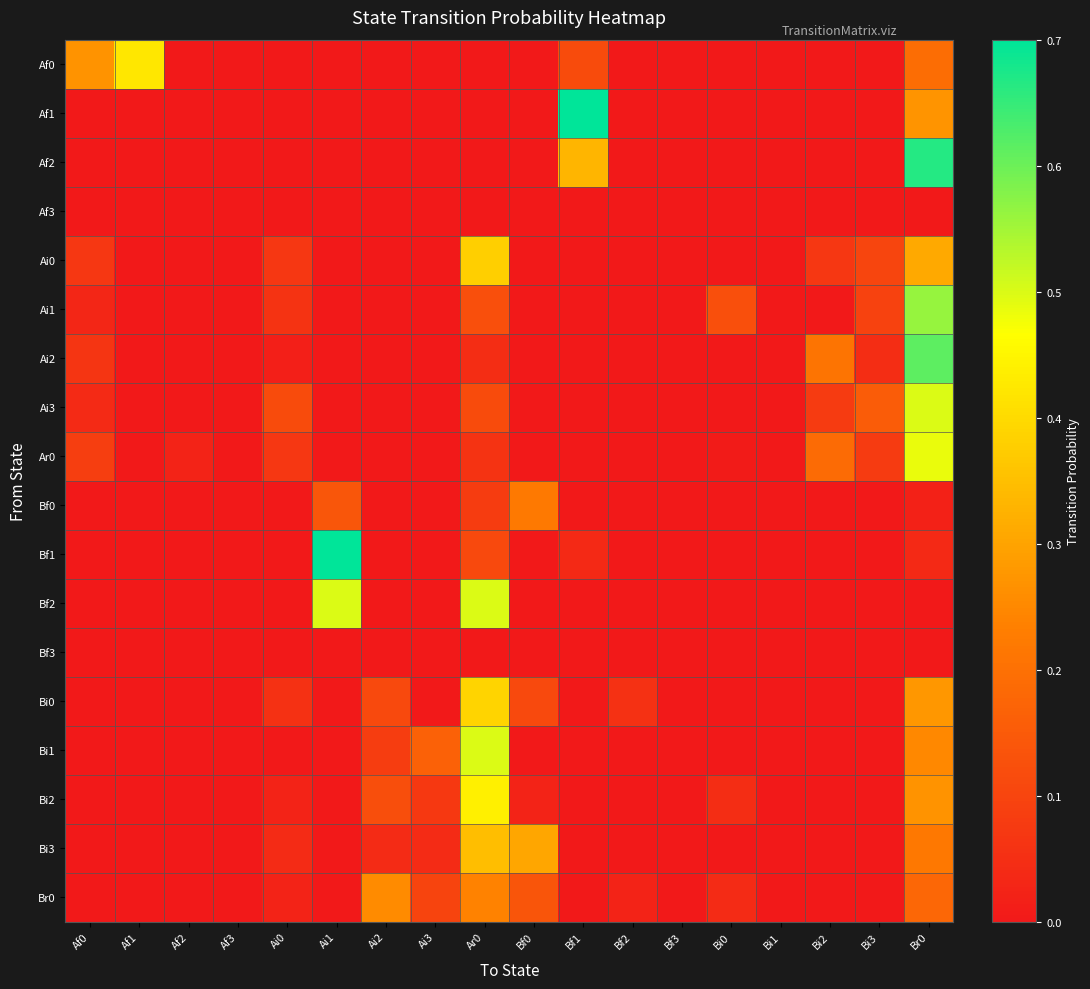

Reading left to right, transcribe all the data shown in this chart.

Af0: Af0=0.3	Af1=0.4	Af2=0.0	Af3=0.0	Ai0=0.0	Ai1=0.0	Ai2=0.0	Ai3=0.0	Ar0=0.0	Bf0=0.0	Bf1=0.1	Bf2=0.0	Bf3=0.0	Bi0=0.0	Bi1=0.0	Bi2=0.0	Bi3=0.0	Br0=0.2
Af1: Af0=0.0	Af1=0.0	Af2=0.0	Af3=0.0	Ai0=0.0	Ai1=0.0	Ai2=0.0	Ai3=0.0	Ar0=0.0	Bf0=0.0	Bf1=0.7	Bf2=0.0	Bf3=0.0	Bi0=0.0	Bi1=0.0	Bi2=0.0	Bi3=0.0	Br0=0.3
Af2: Af0=0.0	Af1=0.0	Af2=0.0	Af3=0.0	Ai0=0.0	Ai1=0.0	Ai2=0.0	Ai3=0.0	Ar0=0.0	Bf0=0.0	Bf1=0.3	Bf2=0.0	Bf3=0.0	Bi0=0.0	Bi1=0.0	Bi2=0.0	Bi3=0.0	Br0=0.7
Af3: Af0=0.0	Af1=0.0	Af2=0.0	Af3=0.0	Ai0=0.0	Ai1=0.0	Ai2=0.0	Ai3=0.0	Ar0=0.0	Bf0=0.0	Bf1=0.0	Bf2=0.0	Bf3=0.0	Bi0=0.0	Bi1=0.0	Bi2=0.0	Bi3=0.0	Br0=0.0
Ai0: Af0=0.1	Af1=0.0	Af2=0.0	Af3=0.0	Ai0=0.1	Ai1=0.0	Ai2=0.0	Ai3=0.0	Ar0=0.4	Bf0=0.0	Bf1=0.0	Bf2=0.0	Bf3=0.0	Bi0=0.0	Bi1=0.0	Bi2=0.1	Bi3=0.1	Br0=0.3
Ai1: Af0=0.0	Af1=0.0	Af2=0.0	Af3=0.0	Ai0=0.1	Ai1=0.0	Ai2=0.0	Ai3=0.0	Ar0=0.1	Bf0=0.0	Bf1=0.0	Bf2=0.0	Bf3=0.0	Bi0=0.1	Bi1=0.0	Bi2=0.0	Bi3=0.1	Br0=0.6
Ai2: Af0=0.1	Af1=0.0	Af2=0.0	Af3=0.0	Ai0=0.0	Ai1=0.0	Ai2=0.0	Ai3=0.0	Ar0=0.0	Bf0=0.0	Bf1=0.0	Bf2=0.0	Bf3=0.0	Bi0=0.0	Bi1=0.0	Bi2=0.2	Bi3=0.0	Br0=0.6
Ai3: Af0=0.0	Af1=0.0	Af2=0.0	Af3=0.0	Ai0=0.1	Ai1=0.0	Ai2=0.0	Ai3=0.0	Ar0=0.1	Bf0=0.0	Bf1=0.0	Bf2=0.0	Bf3=0.0	Bi0=0.0	Bi1=0.0	Bi2=0.1	Bi3=0.2	Br0=0.5
Ar0: Af0=0.1	Af1=0.0	Af2=0.0	Af3=0.0	Ai0=0.1	Ai1=0.0	Ai2=0.0	Ai3=0.0	Ar0=0.1	Bf0=0.0	Bf1=0.0	Bf2=0.0	Bf3=0.0	Bi0=0.0	Bi1=0.0	Bi2=0.2	Bi3=0.1	Br0=0.5
Bf0: Af0=0.0	Af1=0.0	Af2=0.0	Af3=0.0	Ai0=0.0	Ai1=0.1	Ai2=0.0	Ai3=0.0	Ar0=0.1	Bf0=0.2	Bf1=0.0	Bf2=0.0	Bf3=0.0	Bi0=0.0	Bi1=0.0	Bi2=0.0	Bi3=0.0	Br0=0.0
Bf1: Af0=0.0	Af1=0.0	Af2=0.0	Af3=0.0	Ai0=0.0	Ai1=0.8	Ai2=0.0	Ai3=0.0	Ar0=0.1	Bf0=0.0	Bf1=0.0	Bf2=0.0	Bf3=0.0	Bi0=0.0	Bi1=0.0	Bi2=0.0	Bi3=0.0	Br0=0.0
Bf2: Af0=0.0	Af1=0.0	Af2=0.0	Af3=0.0	Ai0=0.0	Ai1=0.5	Ai2=0.0	Ai3=0.0	Ar0=0.5	Bf0=0.0	Bf1=0.0	Bf2=0.0	Bf3=0.0	Bi0=0.0	Bi1=0.0	Bi2=0.0	Bi3=0.0	Br0=0.0
Bf3: Af0=0.0	Af1=0.0	Af2=0.0	Af3=0.0	Ai0=0.0	Ai1=0.0	Ai2=0.0	Ai3=0.0	Ar0=0.0	Bf0=0.0	Bf1=0.0	Bf2=0.0	Bf3=0.0	Bi0=0.0	Bi1=0.0	Bi2=0.0	Bi3=0.0	Br0=0.0
Bi0: Af0=0.0	Af1=0.0	Af2=0.0	Af3=0.0	Ai0=0.1	Ai1=0.0	Ai2=0.1	Ai3=0.0	Ar0=0.4	Bf0=0.1	Bf1=0.0	Bf2=0.1	Bf3=0.0	Bi0=0.0	Bi1=0.0	Bi2=0.0	Bi3=0.0	Br0=0.3
Bi1: Af0=0.0	Af1=0.0	Af2=0.0	Af3=0.0	Ai0=0.0	Ai1=0.0	Ai2=0.1	Ai3=0.2	Ar0=0.5	Bf0=0.0	Bf1=0.0	Bf2=0.0	Bf3=0.0	Bi0=0.0	Bi1=0.0	Bi2=0.0	Bi3=0.0	Br0=0.2
Bi2: Af0=0.0	Af1=0.0	Af2=0.0	Af3=0.0	Ai0=0.0	Ai1=0.0	Ai2=0.1	Ai3=0.1	Ar0=0.4	Bf0=0.0	Bf1=0.0	Bf2=0.0	Bf3=0.0	Bi0=0.0	Bi1=0.0	Bi2=0.0	Bi3=0.0	Br0=0.3
Bi3: Af0=0.0	Af1=0.0	Af2=0.0	Af3=0.0	Ai0=0.0	Ai1=0.0	Ai2=0.0	Ai3=0.0	Ar0=0.3	Bf0=0.3	Bf1=0.0	Bf2=0.0	Bf3=0.0	Bi0=0.0	Bi1=0.0	Bi2=0.0	Bi3=0.0	Br0=0.2
Br0: Af0=0.0	Af1=0.0	Af2=0.0	Af3=0.0	Ai0=0.0	Ai1=0.0	Ai2=0.3	Ai3=0.1	Ar0=0.2	Bf0=0.1	Bf1=0.0	Bf2=0.0	Bf3=0.0	Bi0=0.0	Bi1=0.0	Bi2=0.0	Bi3=0.0	Br0=0.2